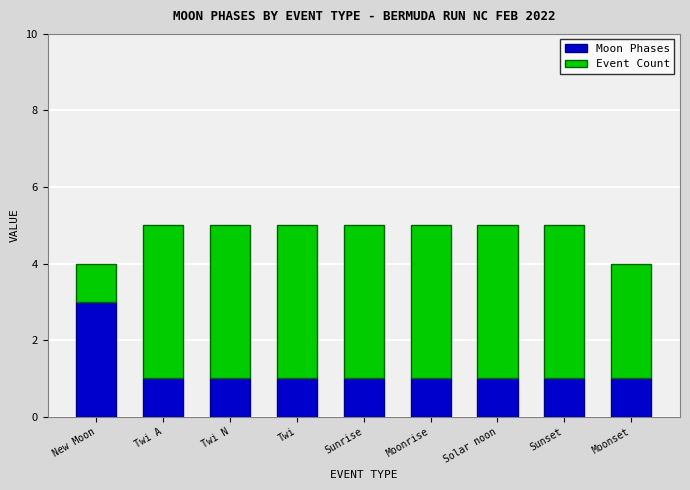

Is it true that Moon Phases equals 0 at Sunset?

False